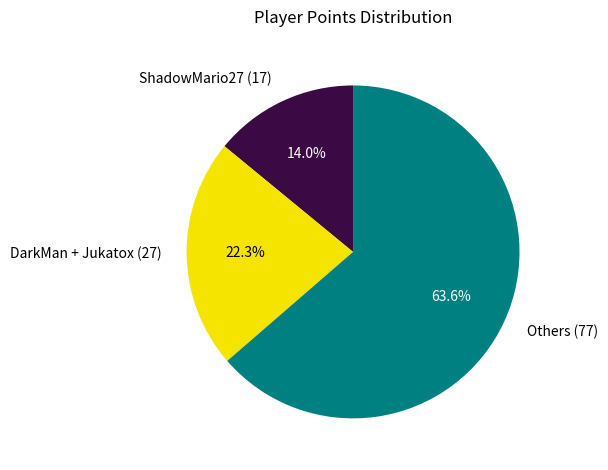

What percentage do DarkMan + Jukatox (27) and Others (77) together represent?

86.0%